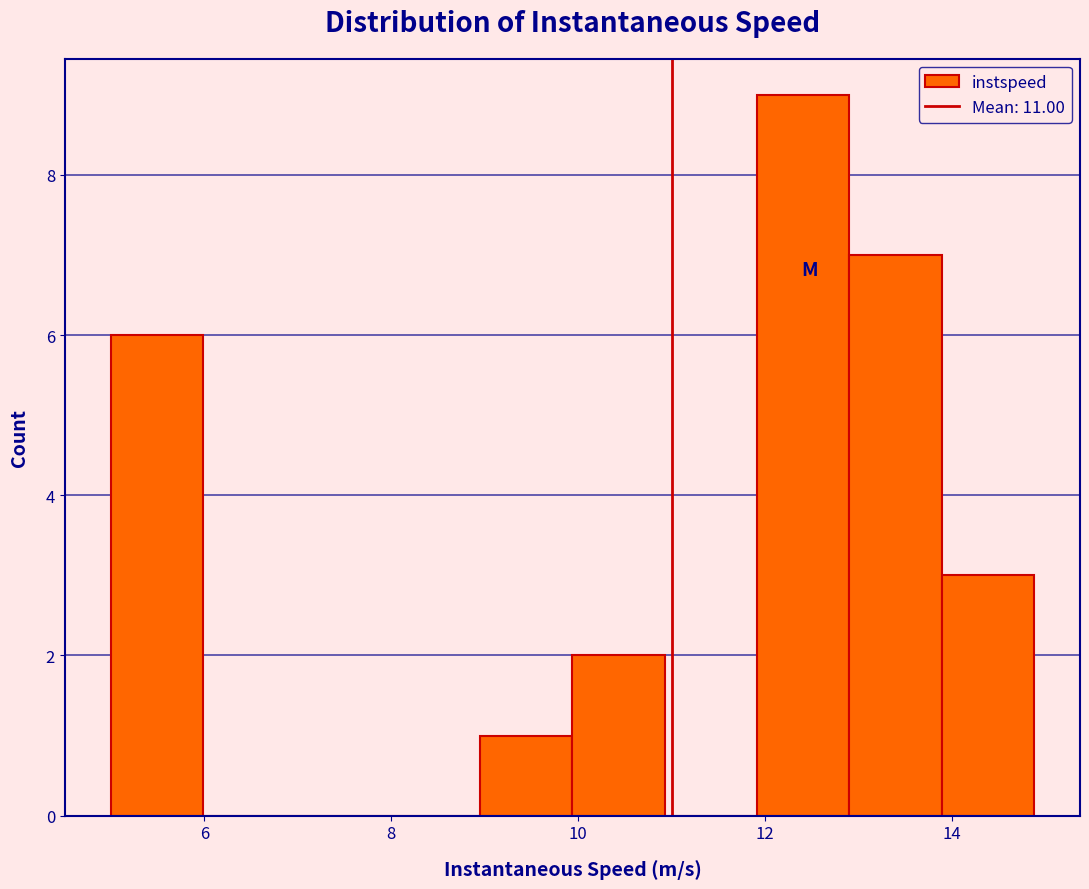

Which range on the x-axis has the tallest bar?

12.0 to 12.8